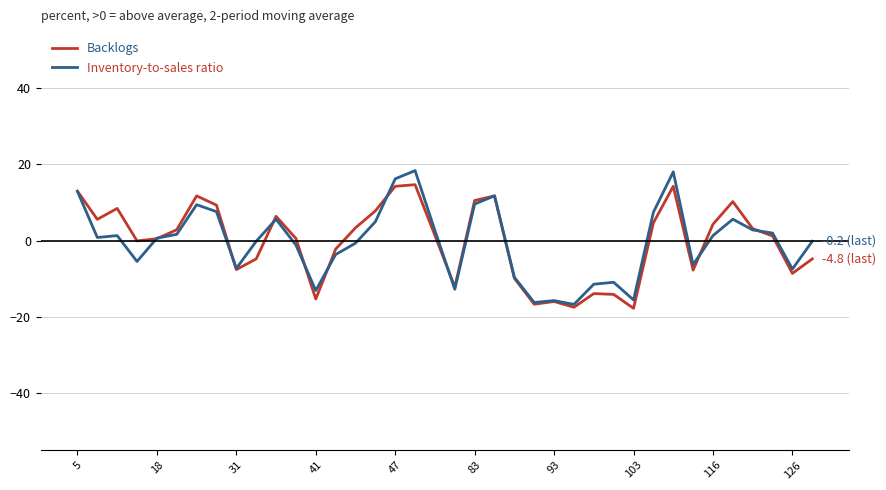

Reading left to right, what are all the values shown in this chart?

Backlogs: 13.0	5.6	8.4	-0.1	0.5	2.9	11.7	9.3	-7.6	-4.8	6.4	0.6	-15.4	-2.2	3.4	7.8	14.2	14.7	1.3	-12.2	10.5	11.7	-9.9	-16.7	-16.0	-17.5	-13.9	-14.1	-17.8	4.6	14.2	-7.8	4.3	10.2	3.1	1.2	-8.6	-4.8
Inventory-to-sales ratio: 12.9	0.8	1.3	-5.5	0.6	1.6	9.4	7.6	-7.3	-0.2	5.6	-1.2	-13.1	-3.7	-0.7	4.9	16.2	18.4	2.6	-12.8	9.6	11.7	-9.6	-16.3	-15.8	-16.8	-11.5	-11.0	-15.6	7.4	18.0	-6.3	1.3	5.6	2.8	2.0	-7.5	-0.2